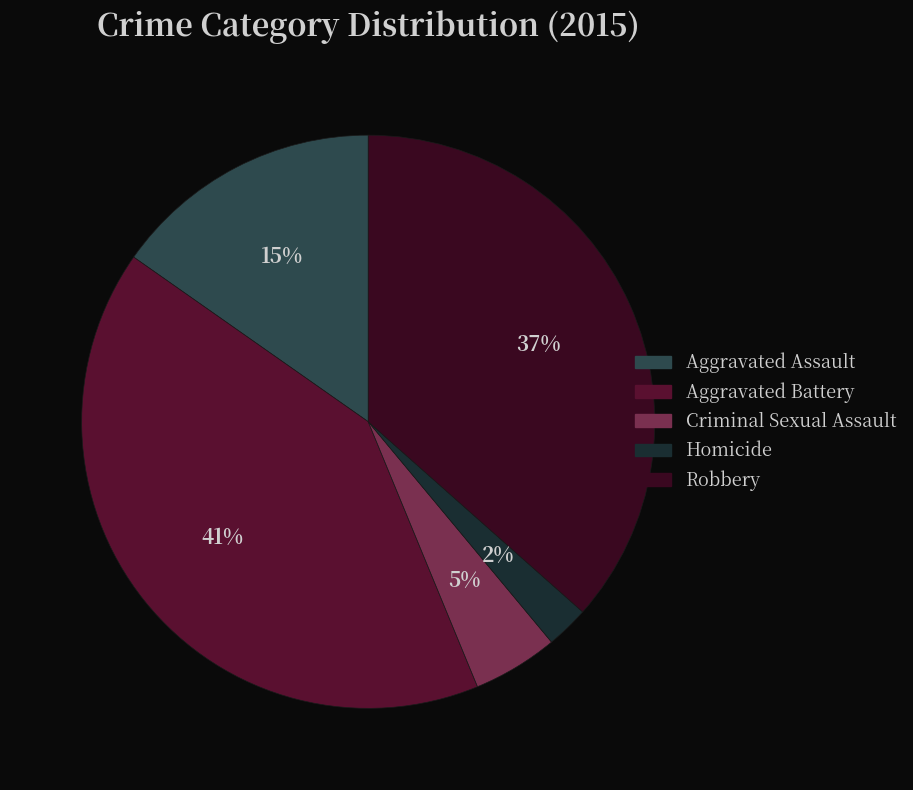

How many slices are in this pie chart?

5